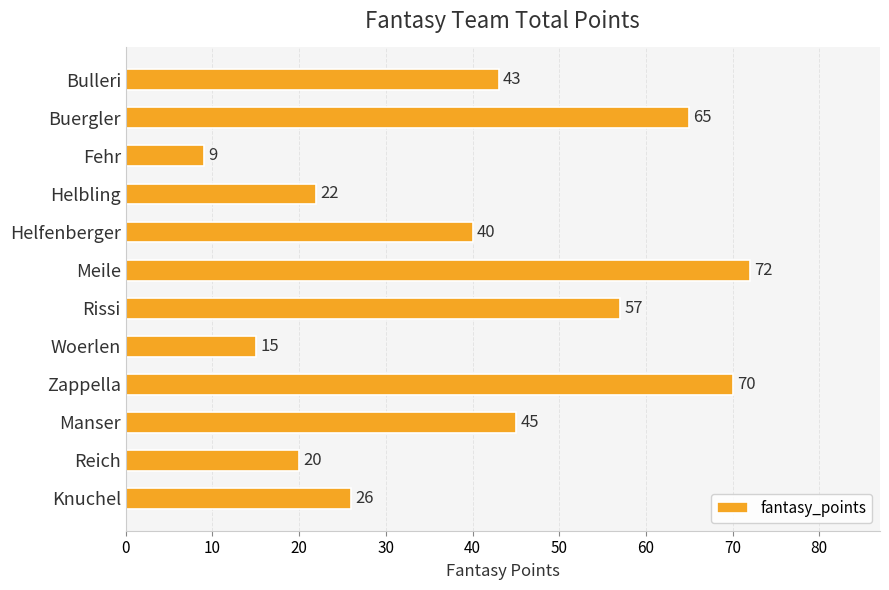

What is the greatest value displayed?

72